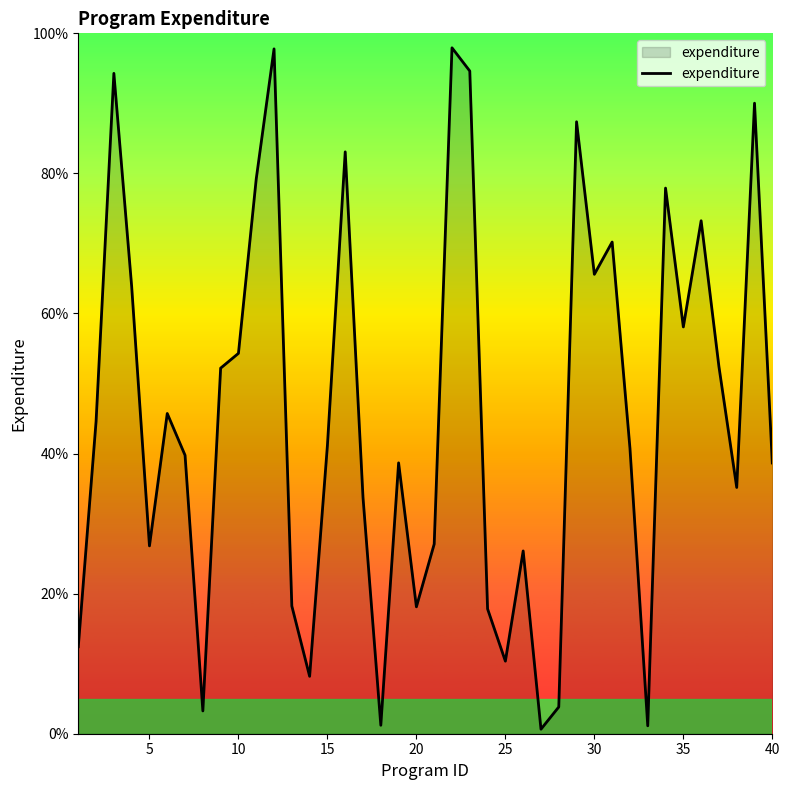

What is the difference between the maximum and minimum values?

97.3